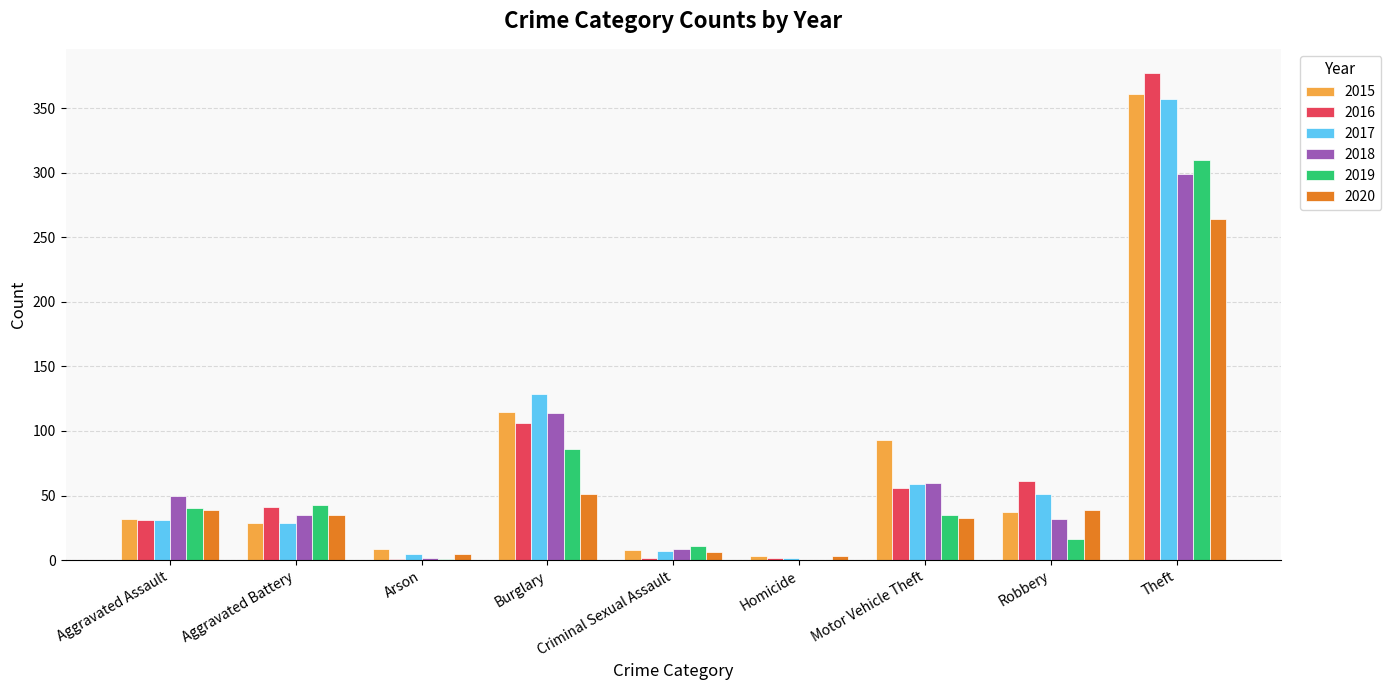

Where is 2016 nearest to the value 189?

Burglary